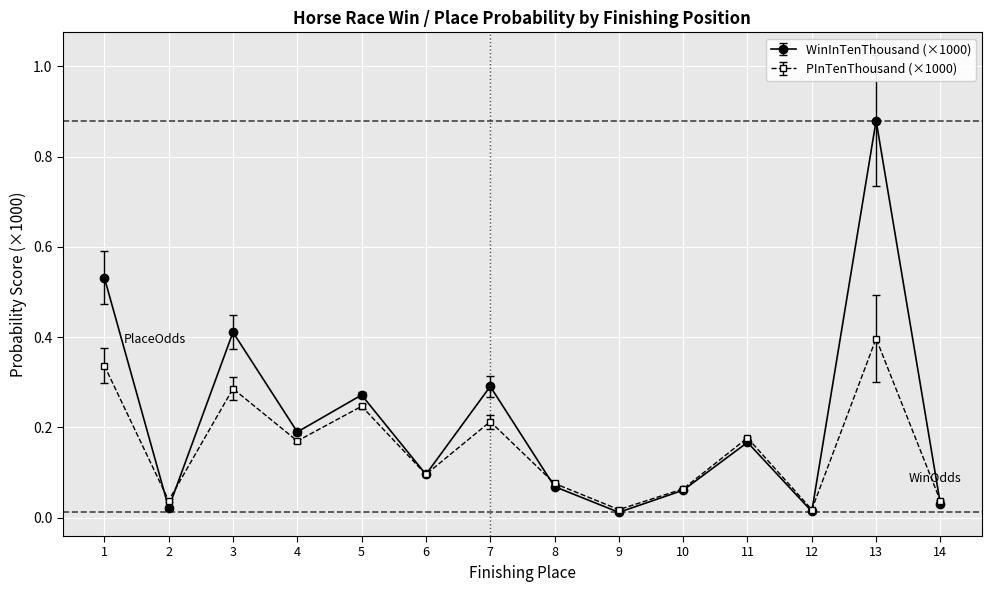

Which category has the highest value in the PInTenThousand (×1000) series?

13